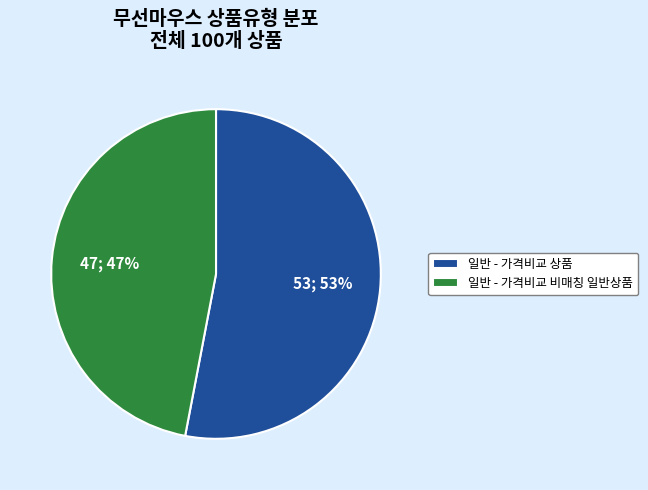

What is the ratio of the value at 일반 - 가격비교 비매칭 일반상품 to the value at 일반 - 가격비교 상품?

0.9